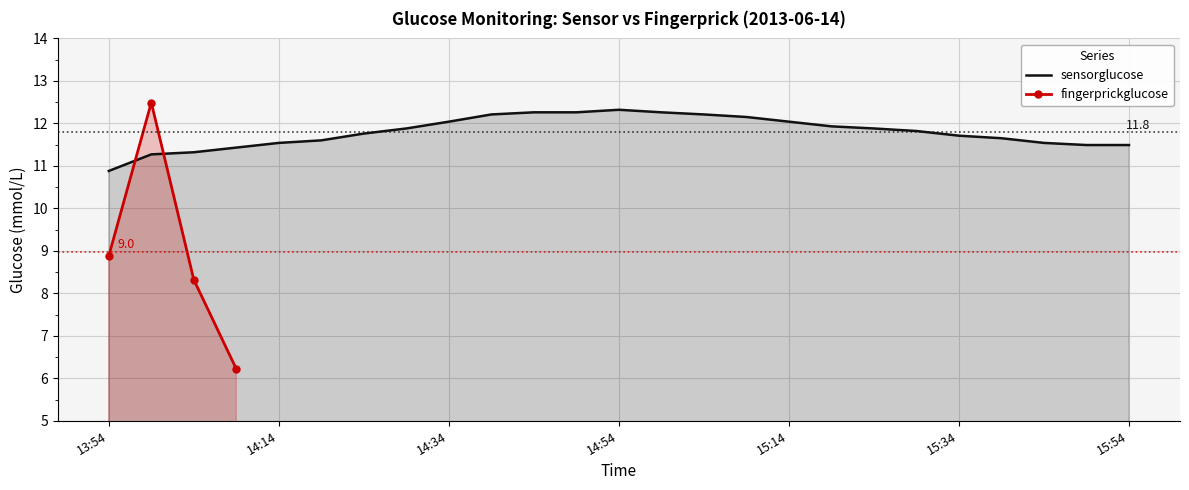

Where does the data first go above 11?

13:59